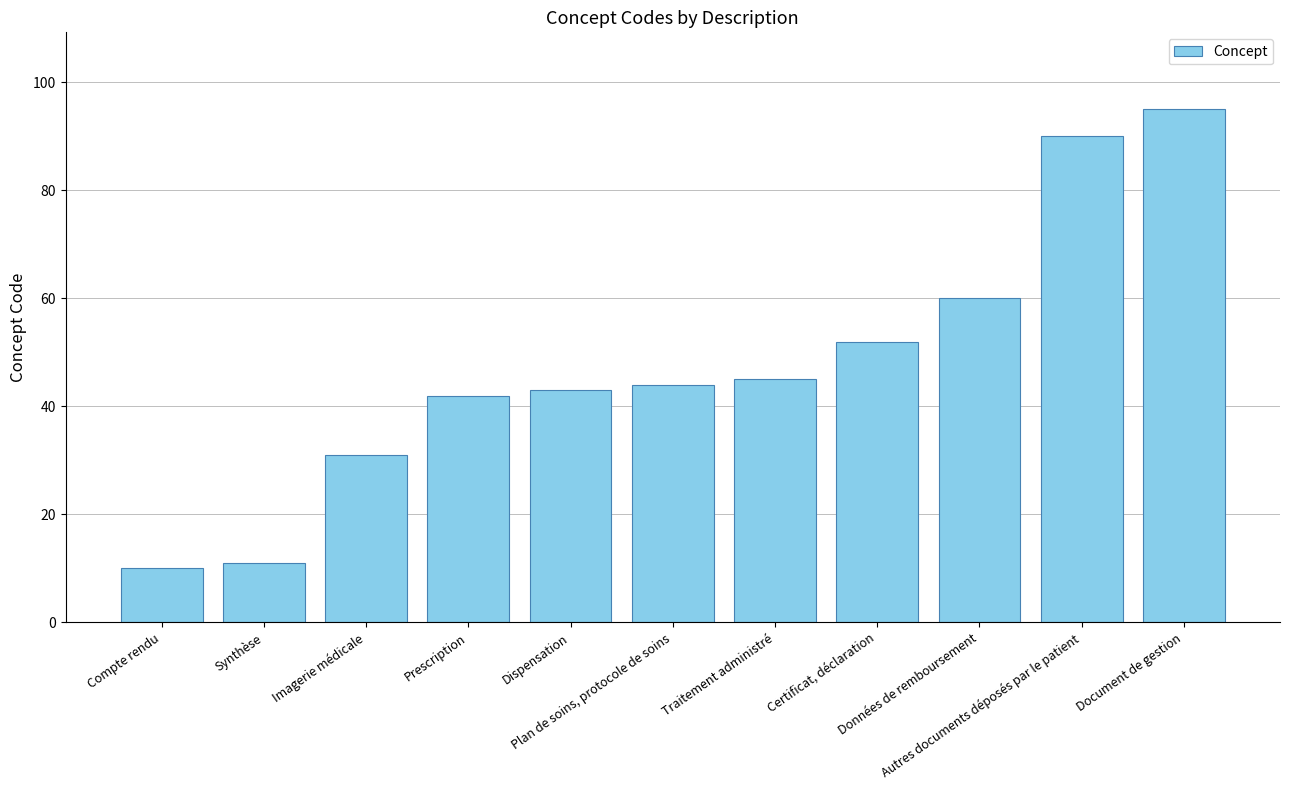

What is the sum of the values at Compte rendu and Prescription?

52